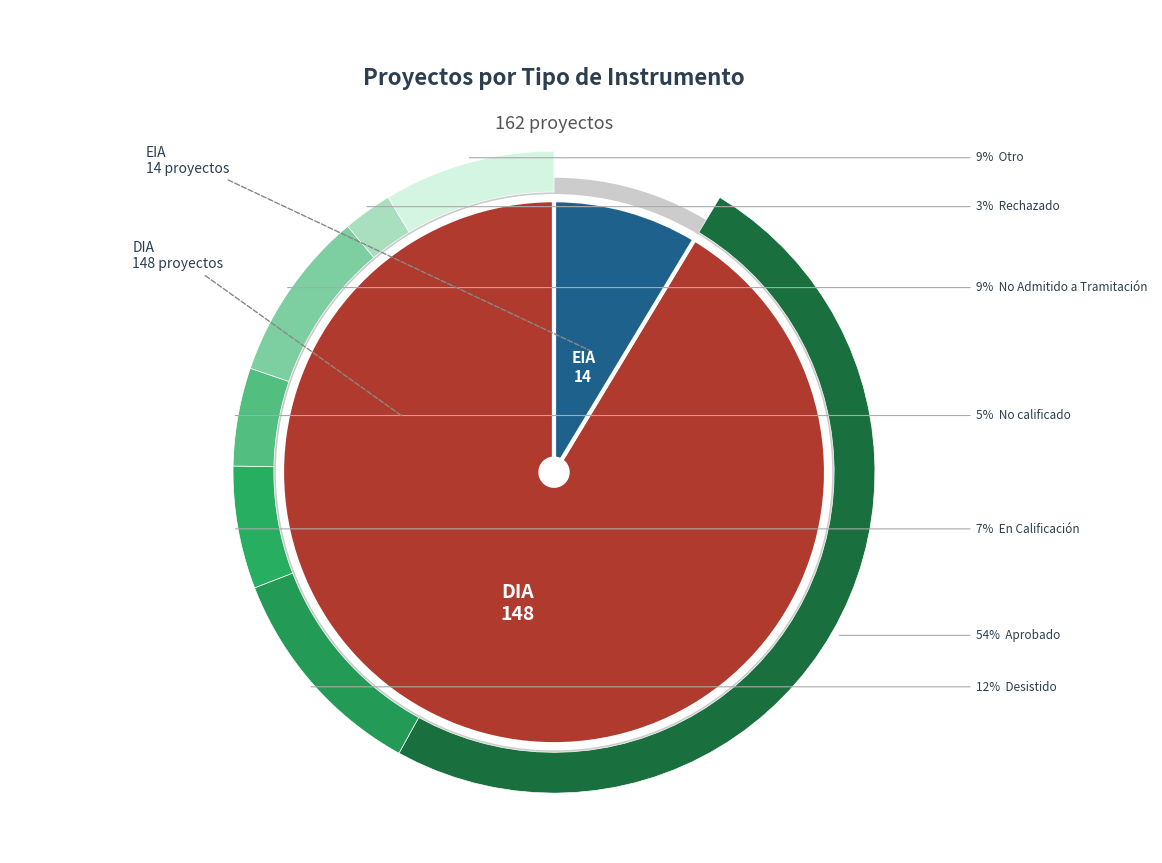

Rank the categories by value from highest to lowest.

DIA, EIA